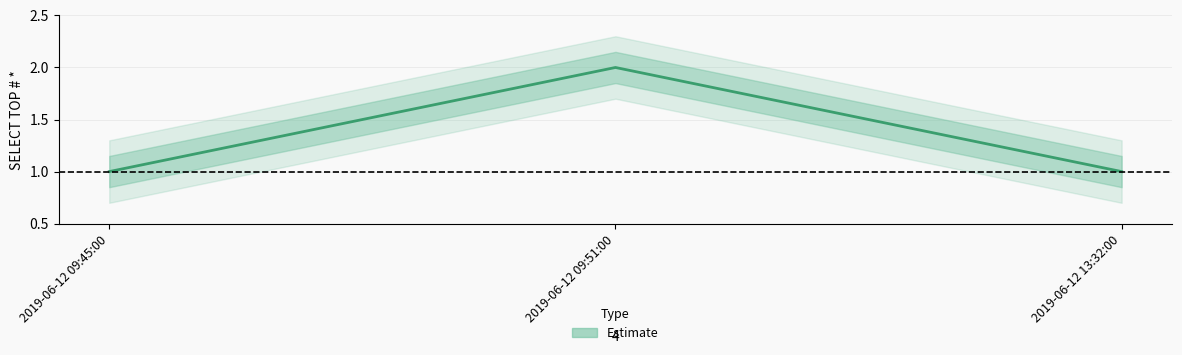

How many data points does each series have?

3